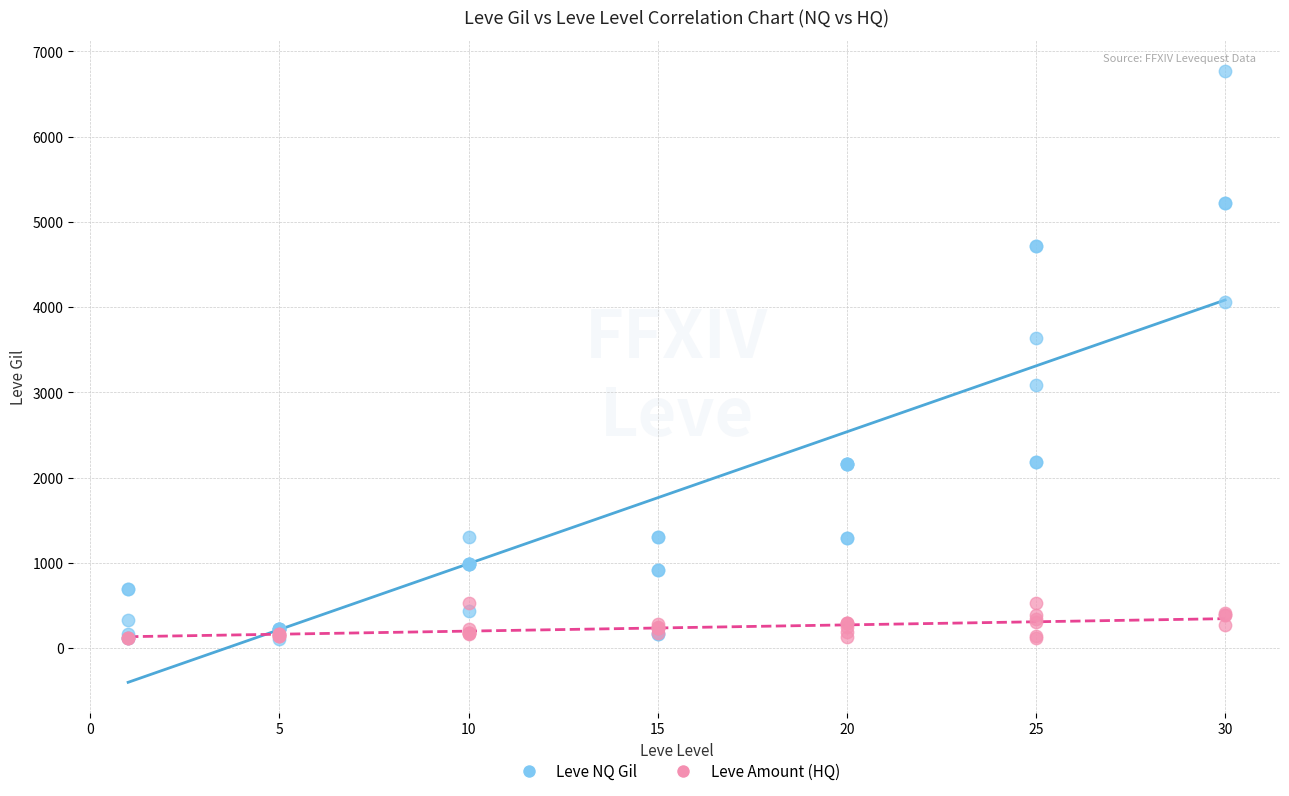

Which series contains the highest Y value?

Leve NQ Gil